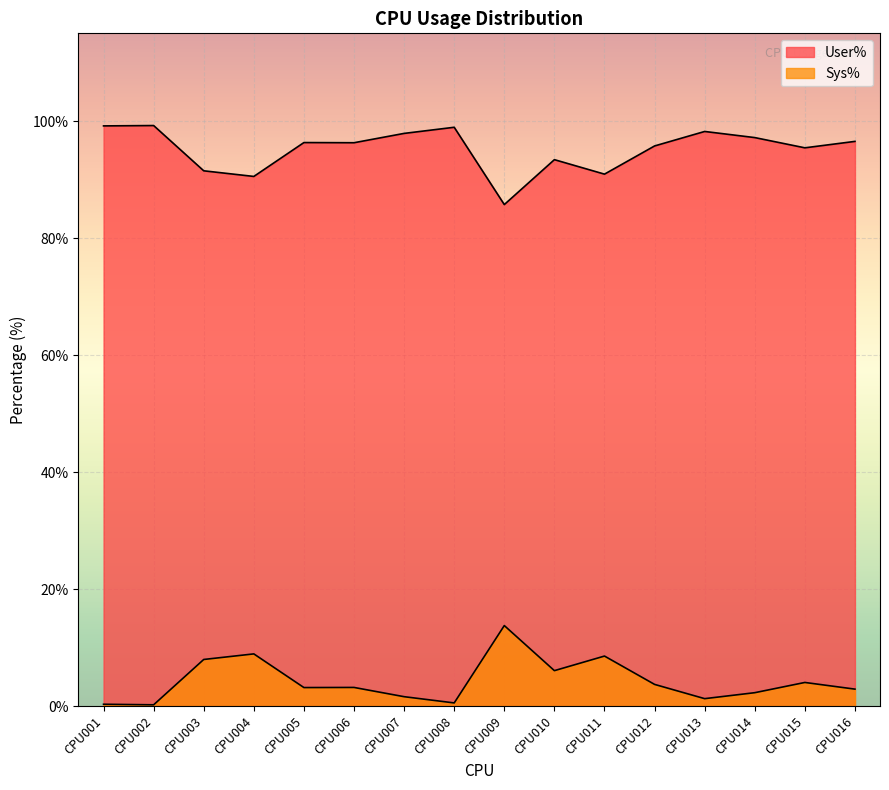

What value does the Sys% series have at CPU002?

0.2